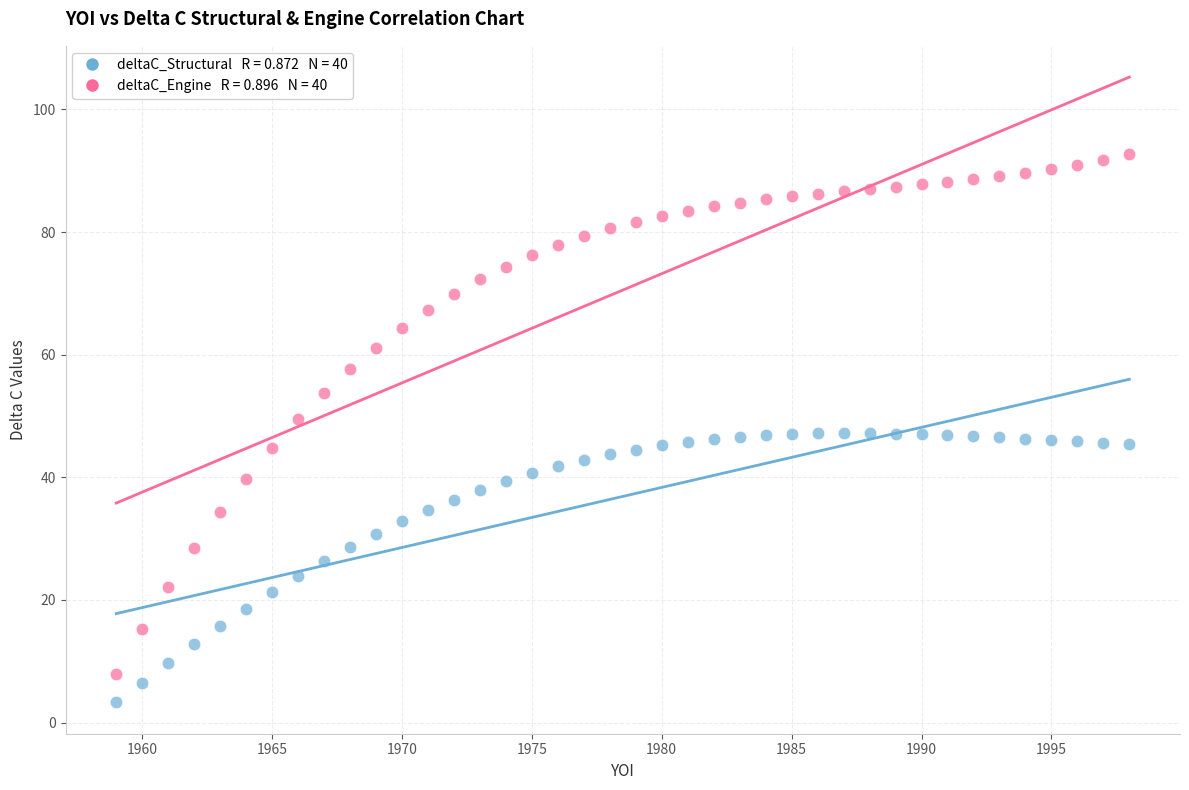

Across all data points, what is the range of Y values (max minus min)?

89.4